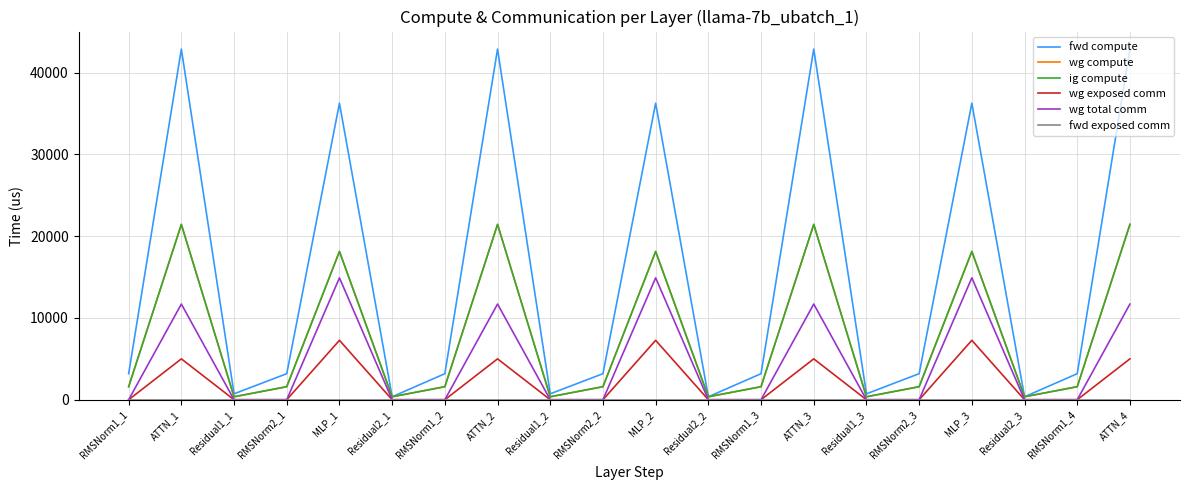

True or false: wg compute and fwd compute cross at least once.

False